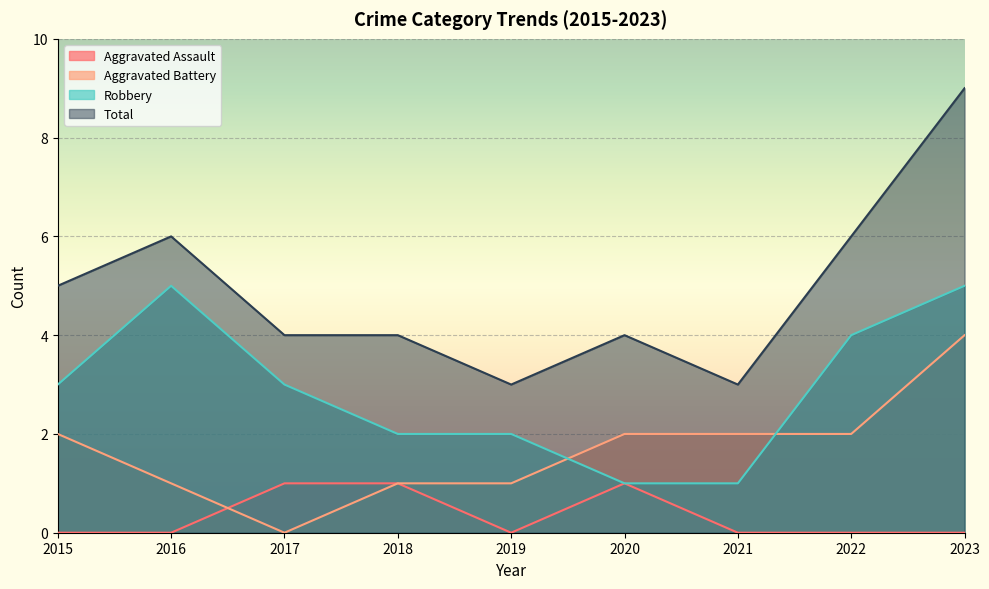

Between 2022 and 2023, which series saw the biggest shift?

Total